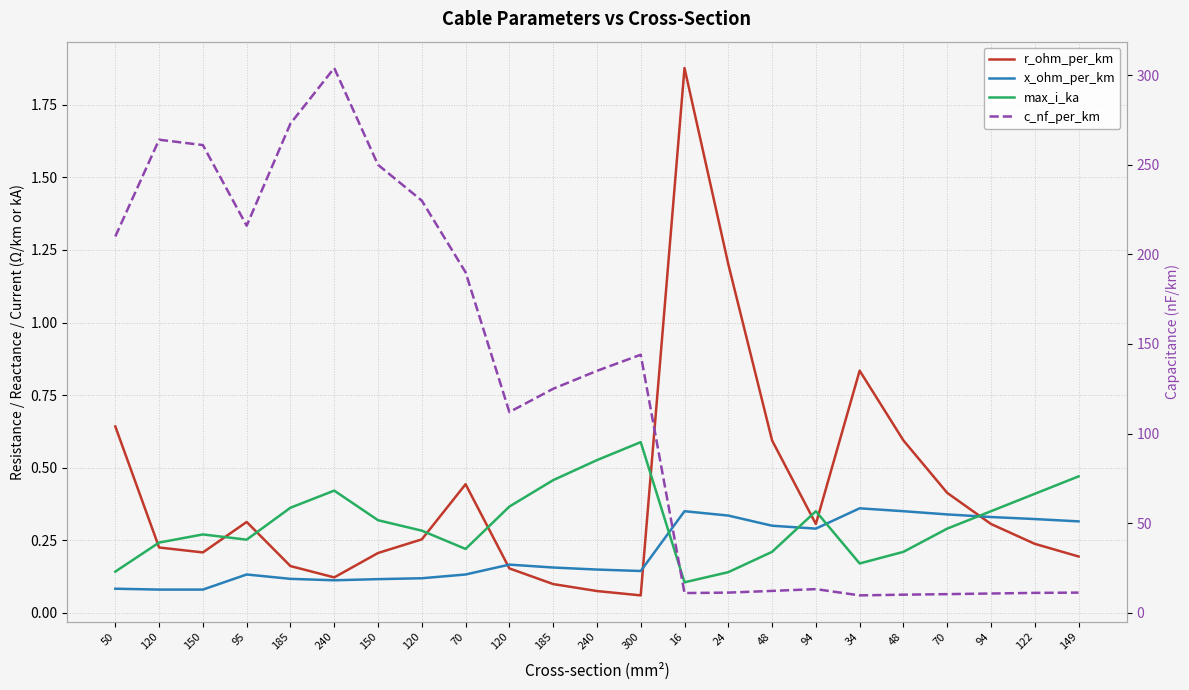

Where is the first local minimum for r_ohm_per_km?

150